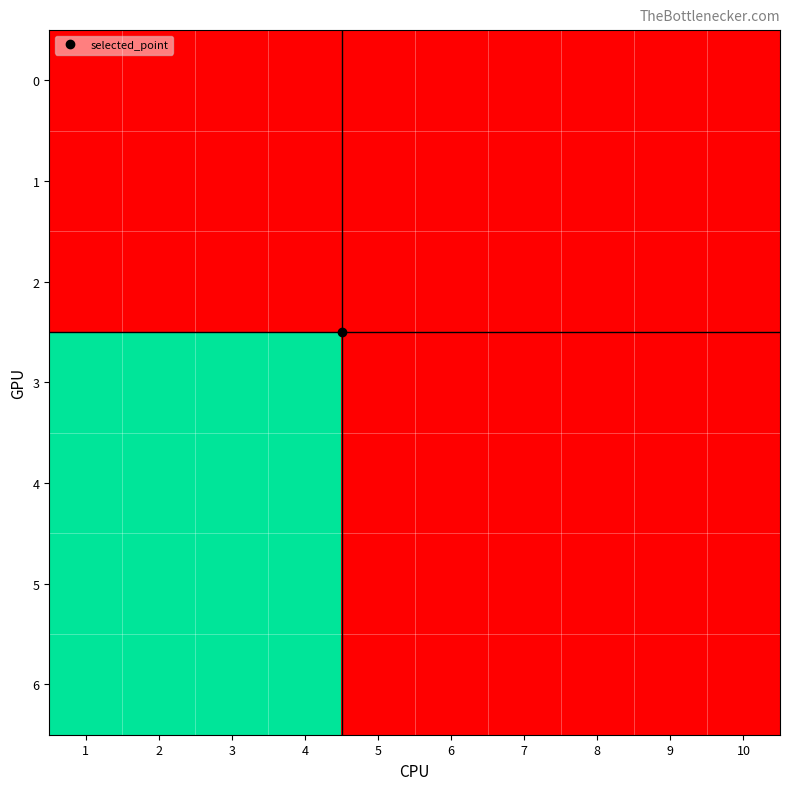

Count the number of categories in the chart.

10